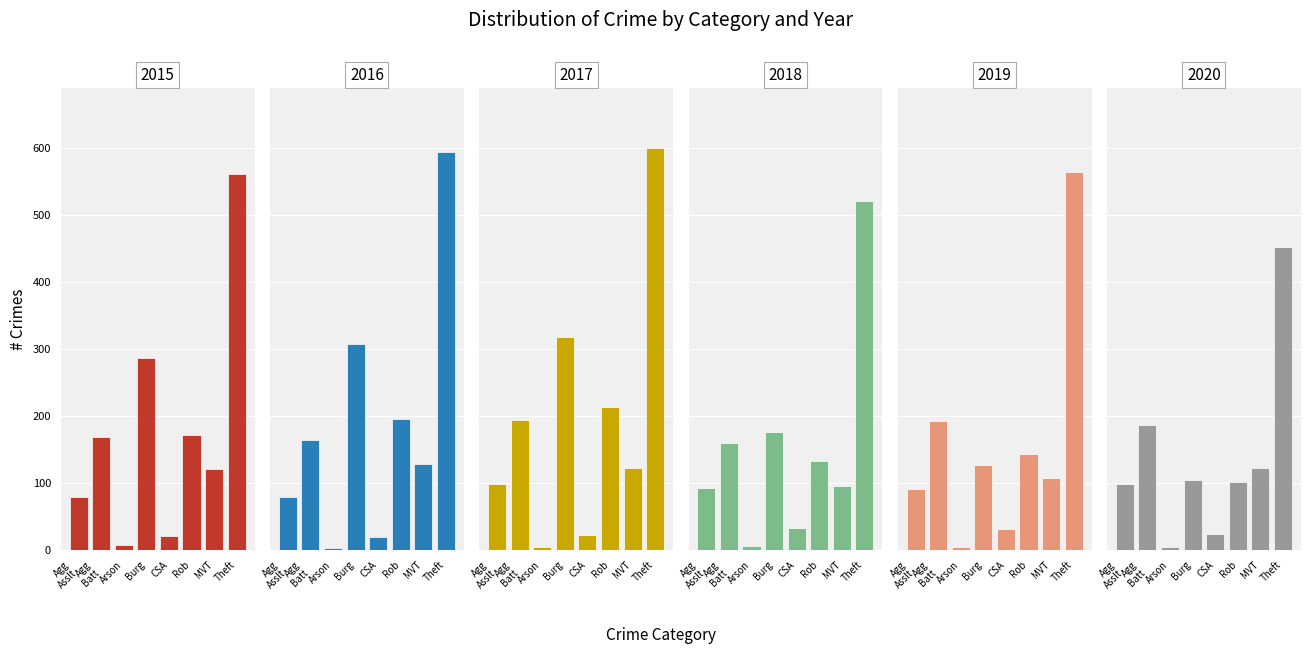

What is the label of the 1st bar from the right?

Theft